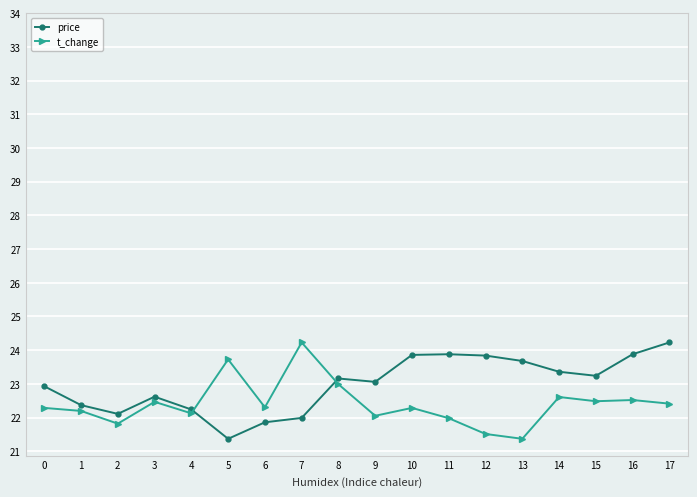

What are all the series names shown in the legend?

price, t_change